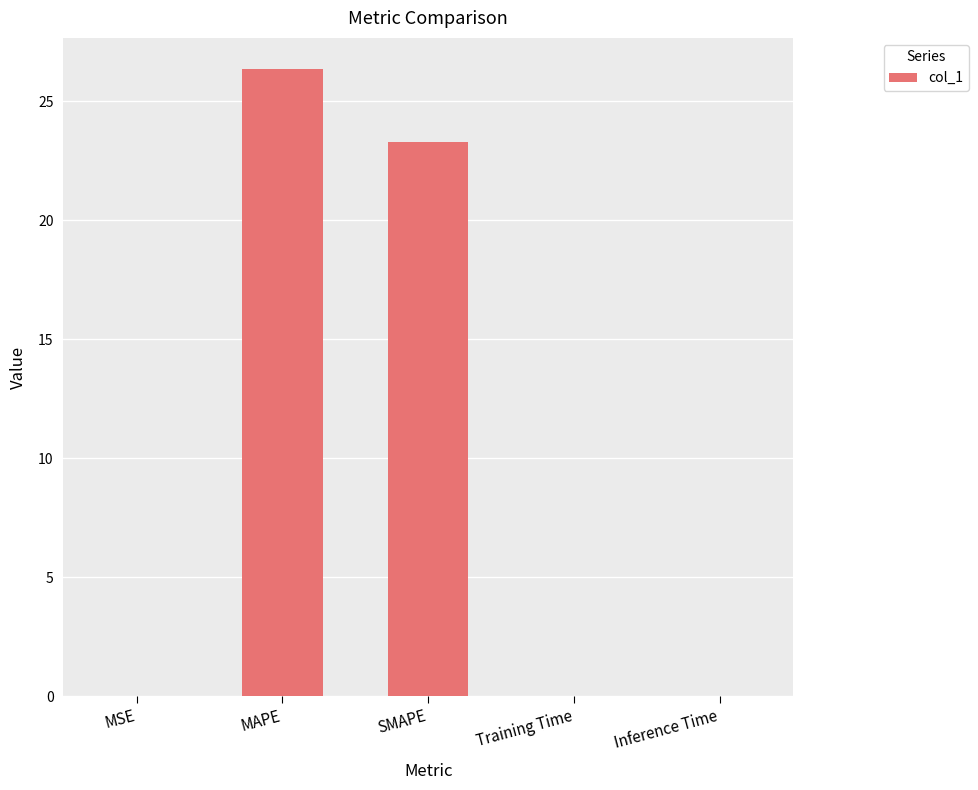

What value does the data have at MAPE?

26.3